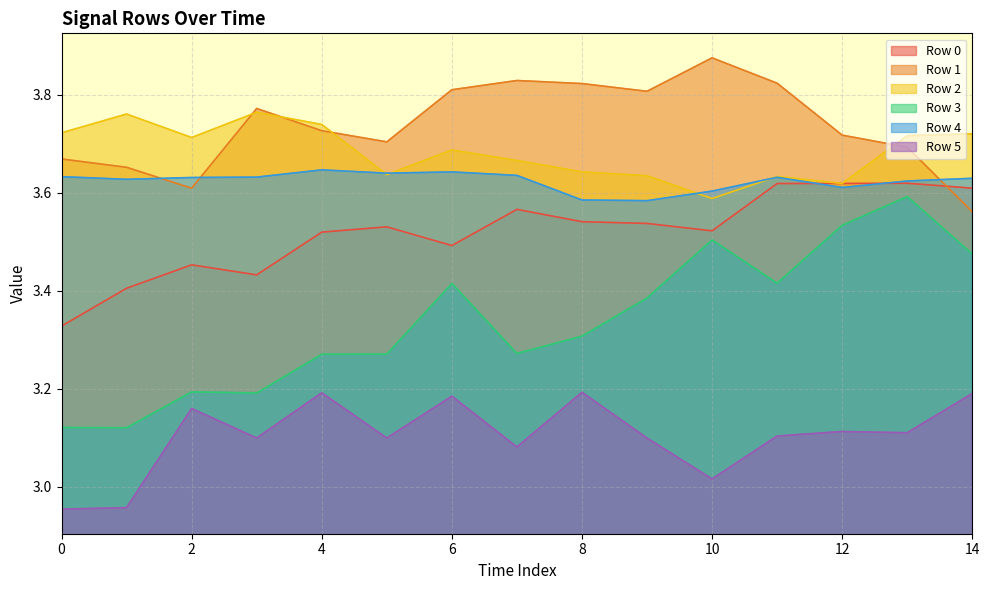

At which label does Row 3 reach its peak?

13